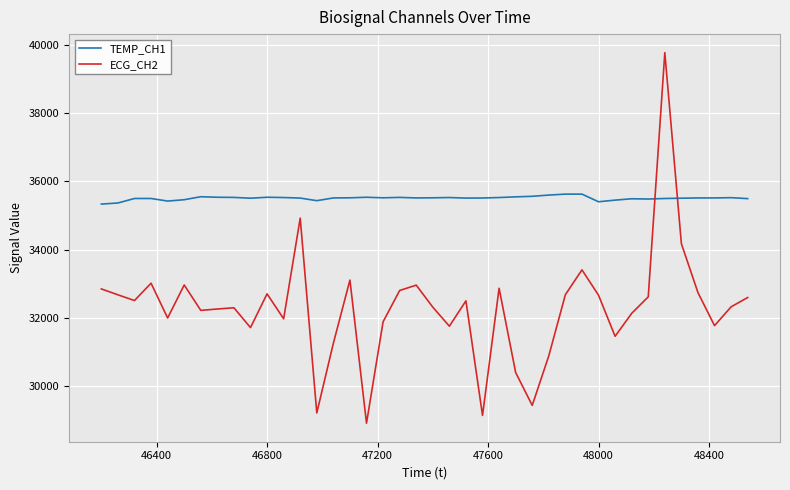

What is the minimum value shown in the chart?

28912